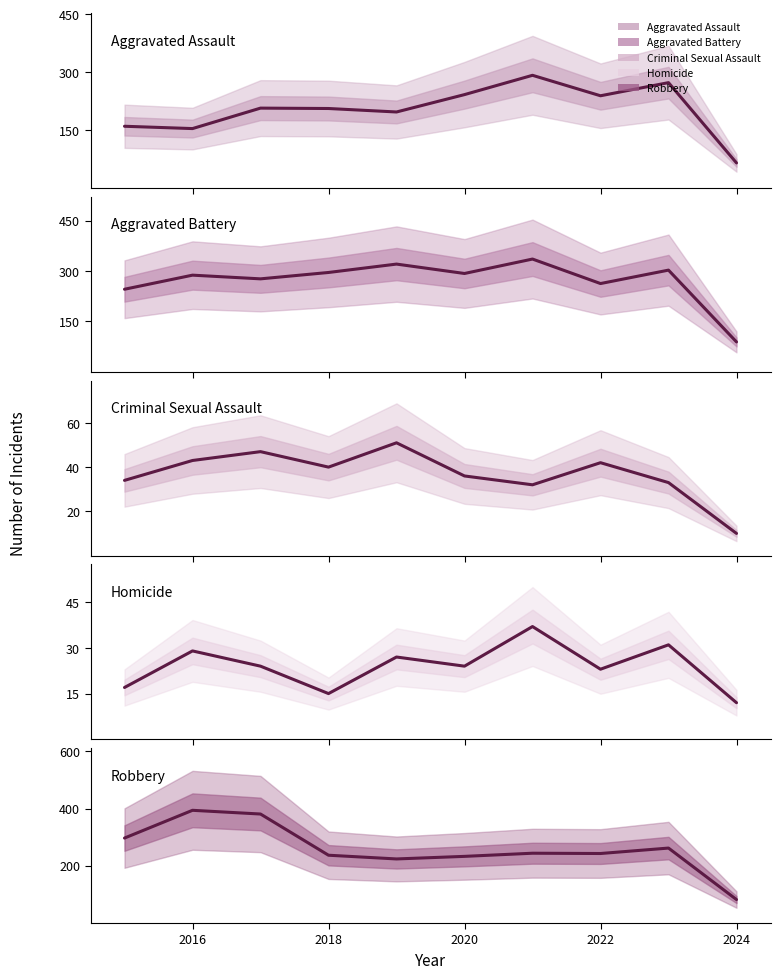

True or false: Homicide and Aggravated Assault intersect in this chart.

False